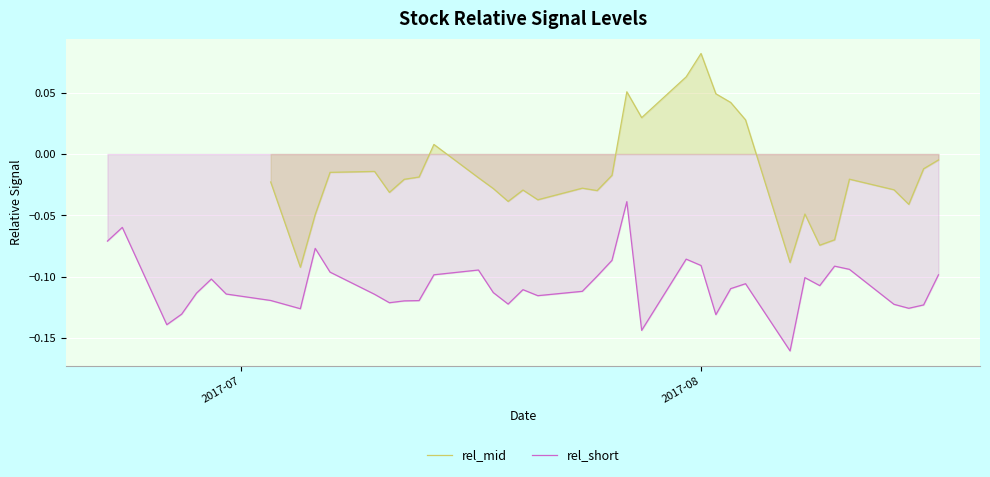

The value of rel_mid at 15 is 0.0. True or false?

False